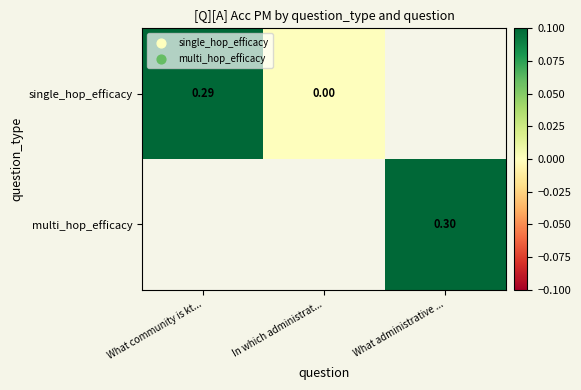

Between What community is kt... and What administrative ..., which is larger?

What administrative ...